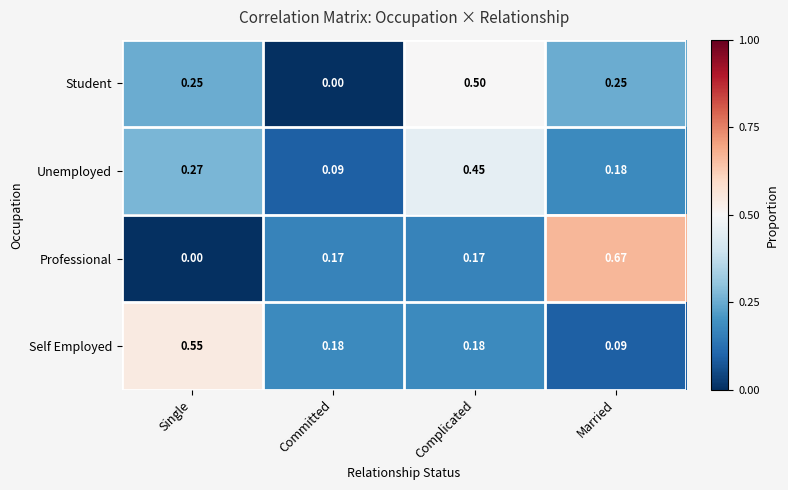

At Single, list the series in order from smallest to largest.

Professional, Student, Unemployed, Self Employed